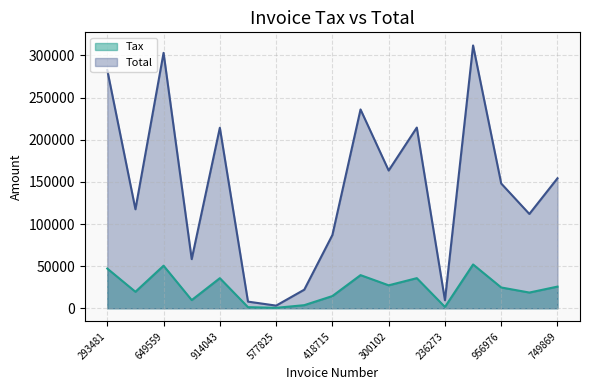

True or false: Tax and Total intersect in this chart.

False